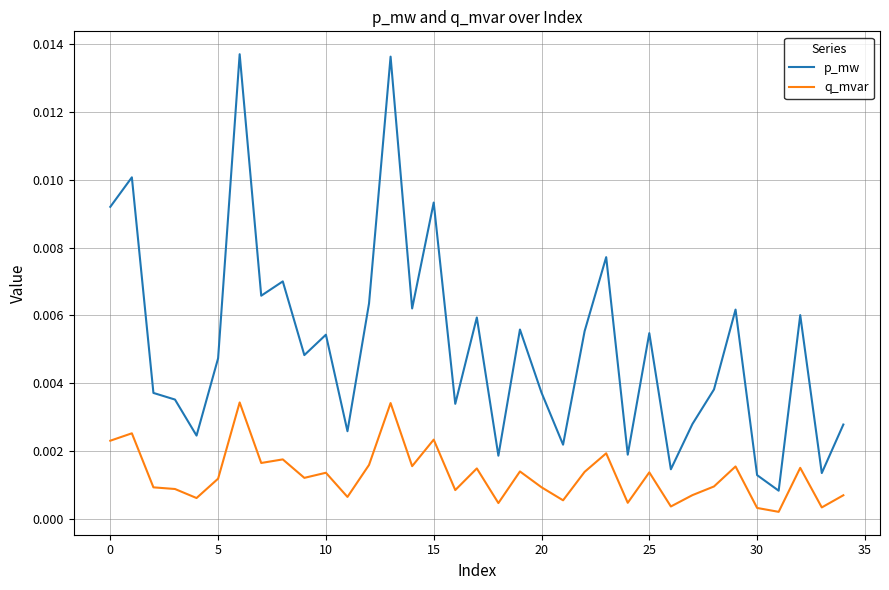

True or false: q_mvar and p_mw cross at least once.

False